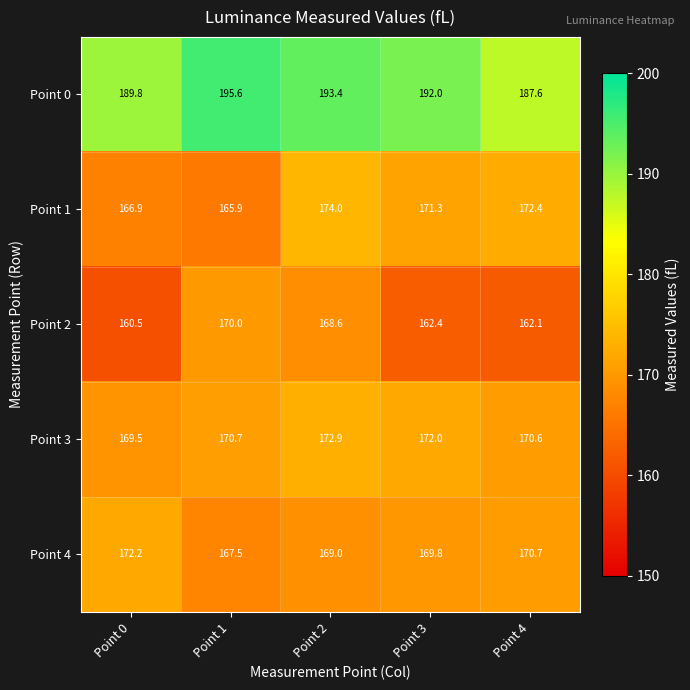

What is the smallest value displayed?

160.5